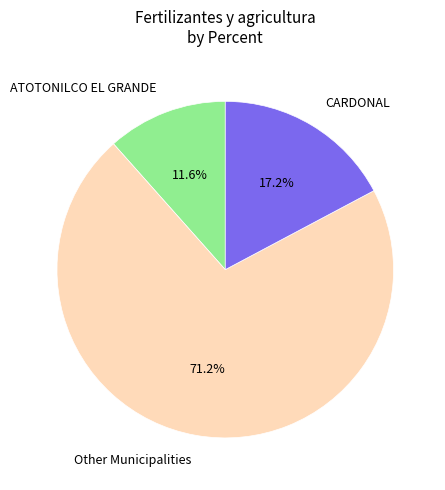

Combined, what portion of the pie is ATOTONILCO EL GRANDE and CARDONAL?

28.8%